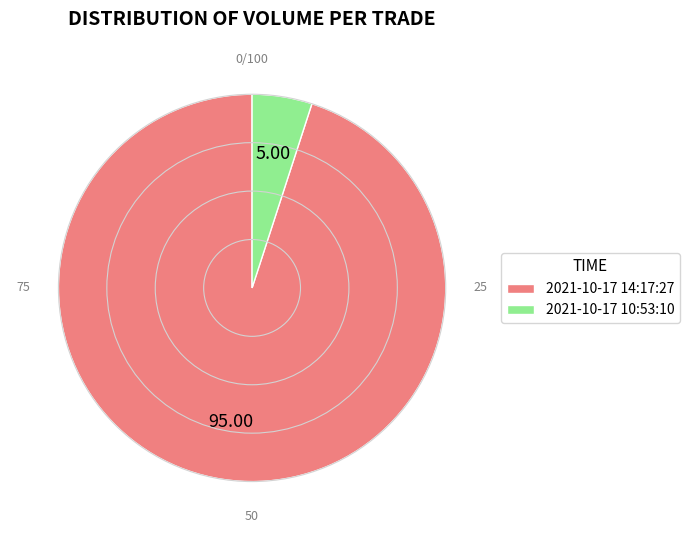

Between 2021-10-17 10:53:10 and 2021-10-17 14:17:27, which is larger?

2021-10-17 14:17:27